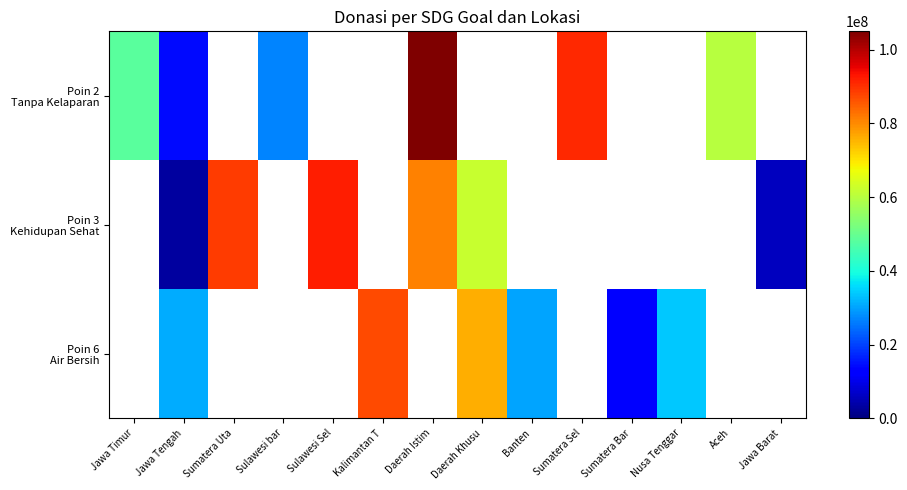

What is the difference between the highest and lowest values at Sumatera Bar?

12000000